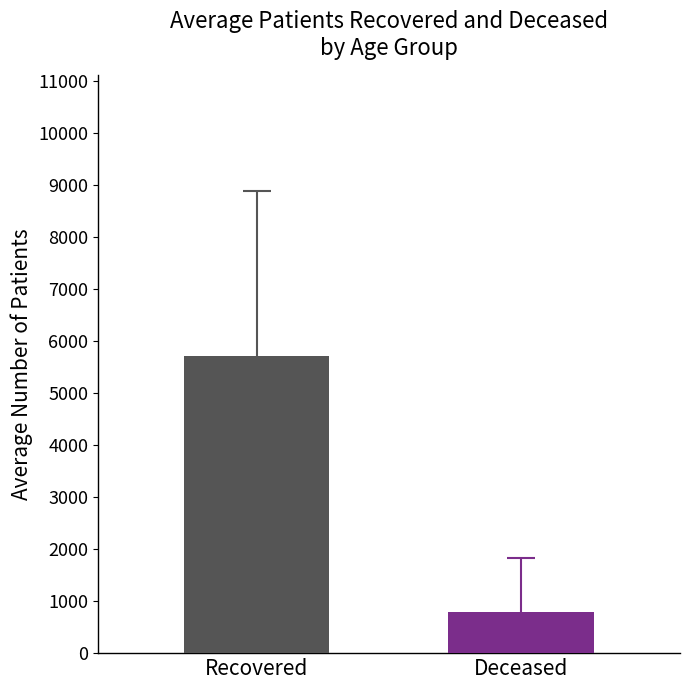

What is the minimum value shown in the chart?

783.1